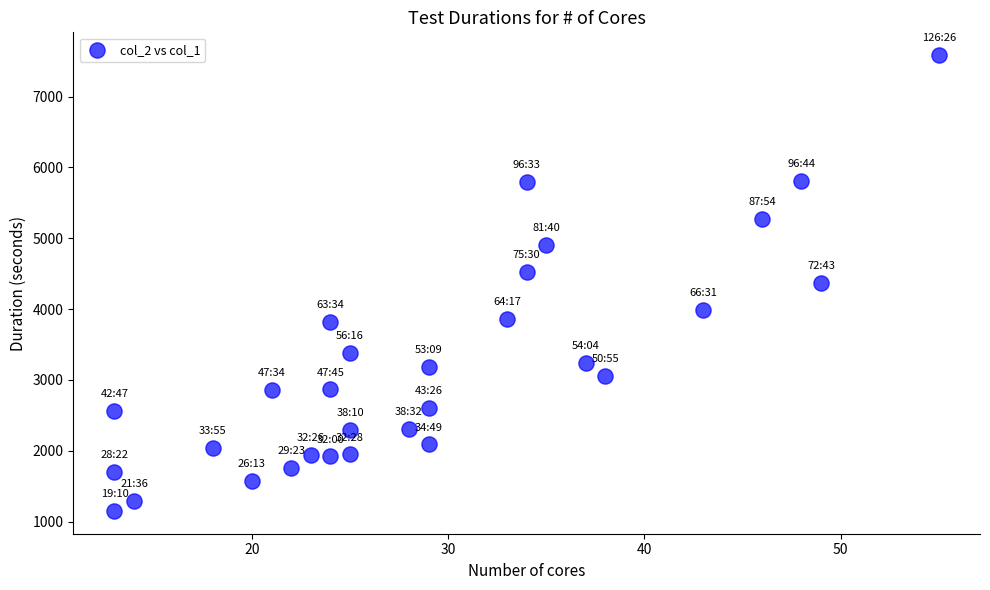

What is the range of X values (max minus min)?

42